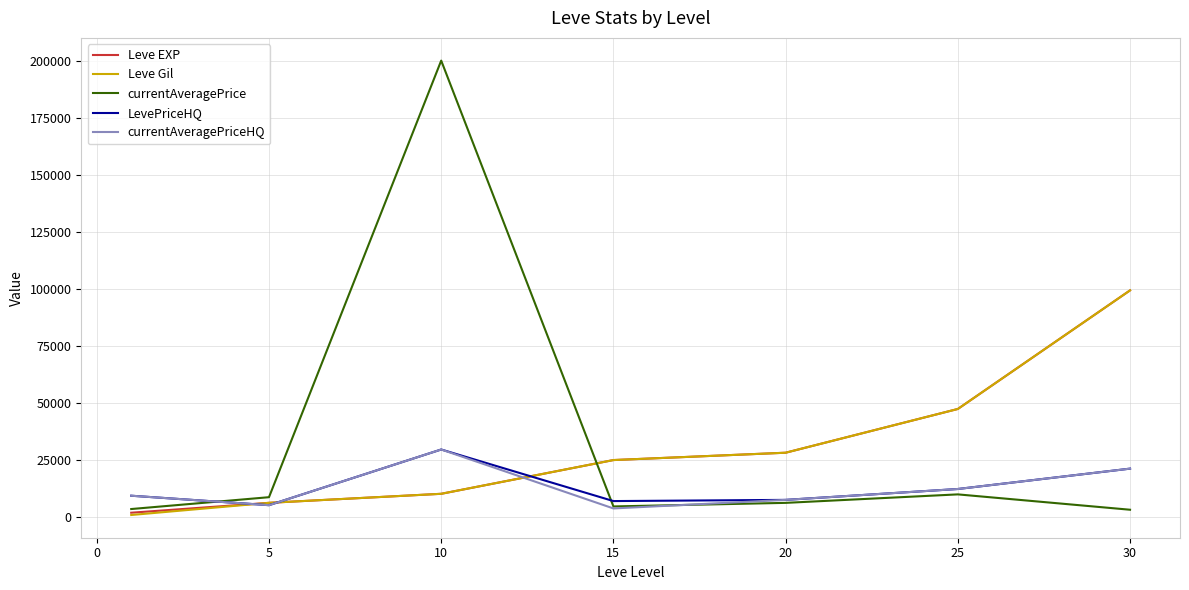

Which series has the widest spread of values?

currentAveragePrice